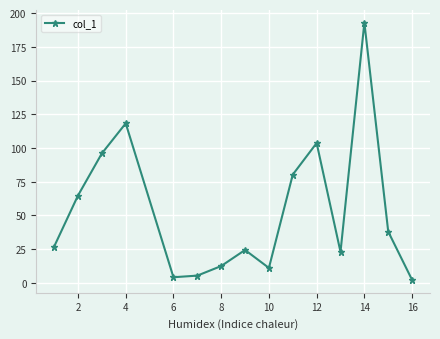

What is the maximum value shown in the chart?

193.0